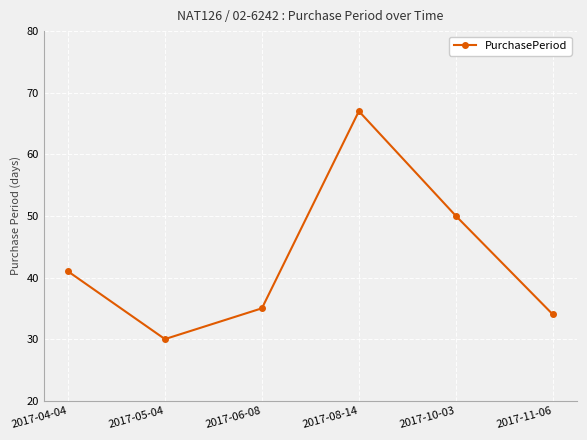

Reading left to right, transcribe all the data shown in this chart.

41	30	35	67	50	34